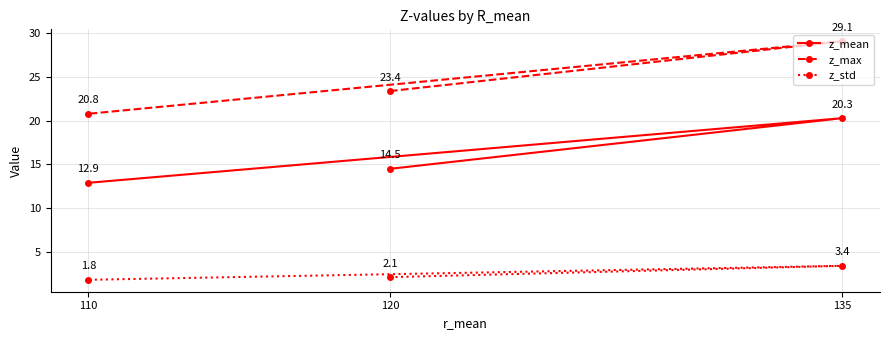

Reading right to left, what are all the values shown in this chart?

z_mean: 135=20.3	120=14.5	110=12.9
z_max: 135=29.1	120=23.4	110=20.8
z_std: 135=3.4	120=2.1	110=1.8